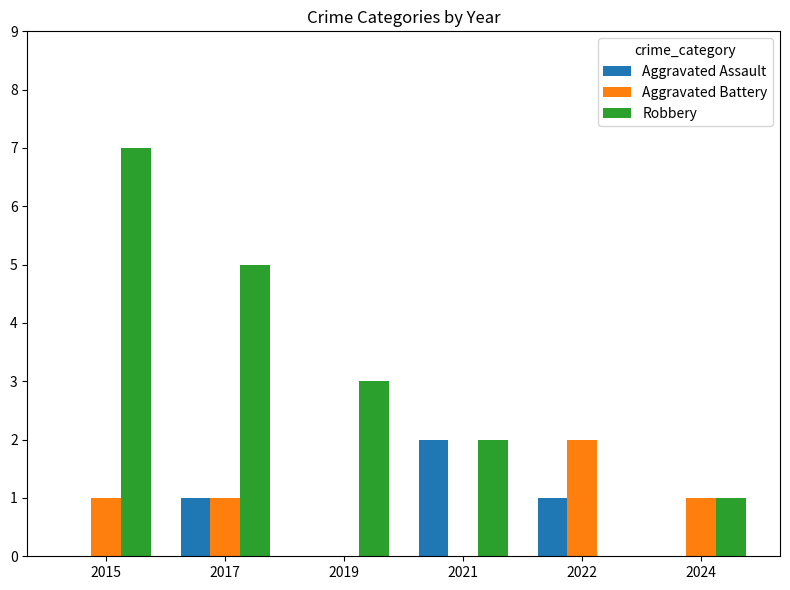

What is the spread (max minus min) of values at 2024?

1